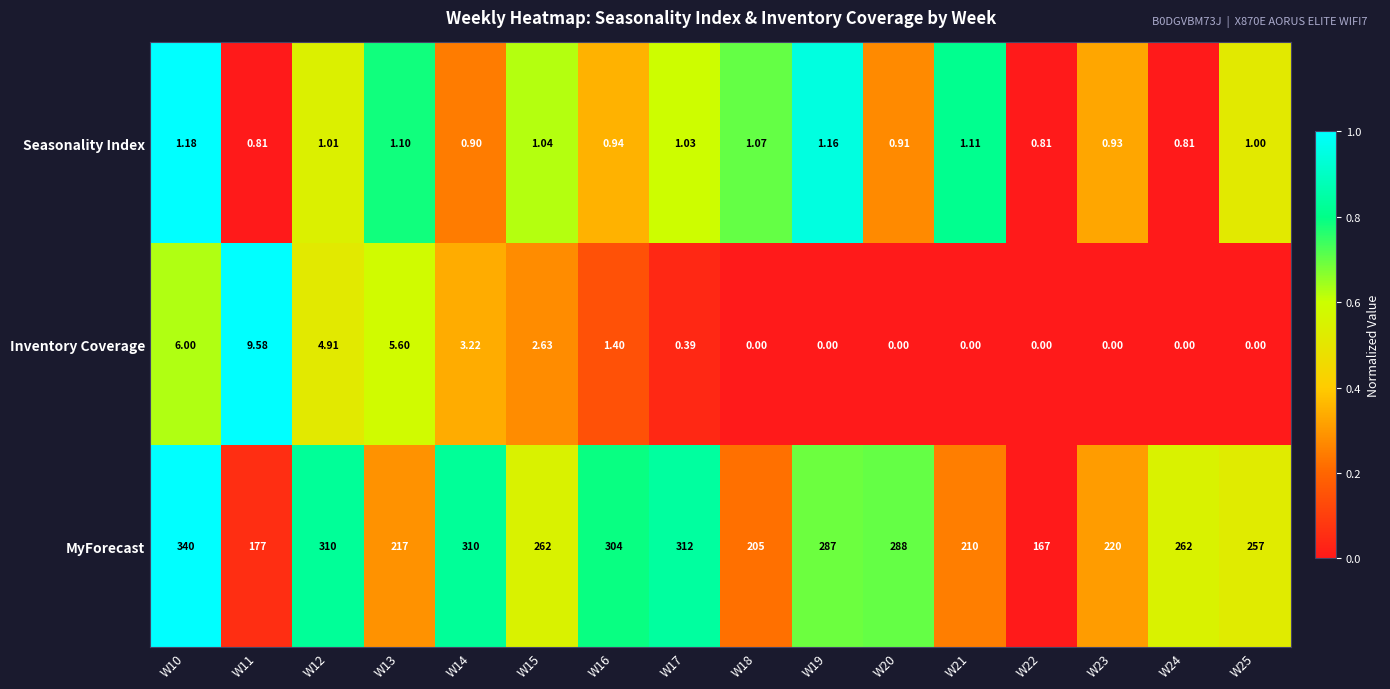

Which series changed the most between W13 and W24?

MyForecast